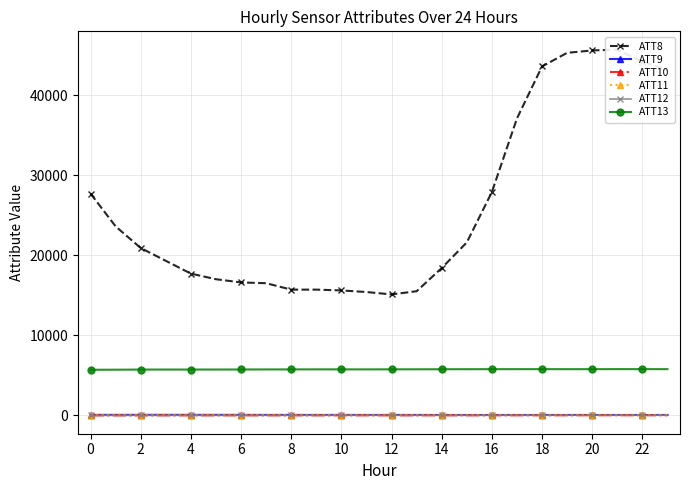

What is the difference between the highest and lowest values at 16?

15718.3